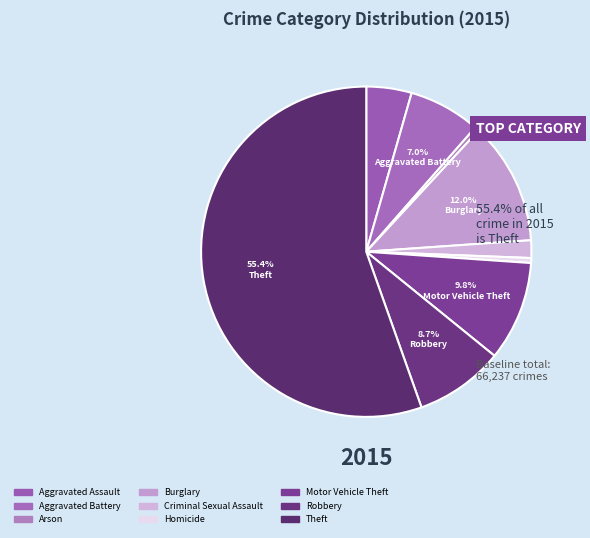

How many slices are in this pie chart?

9